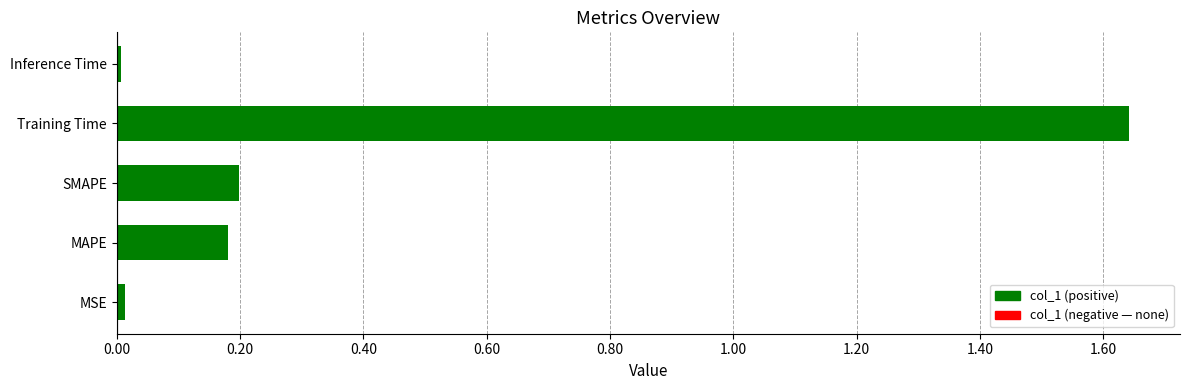

Which label corresponds to the largest value in the chart?

Training Time